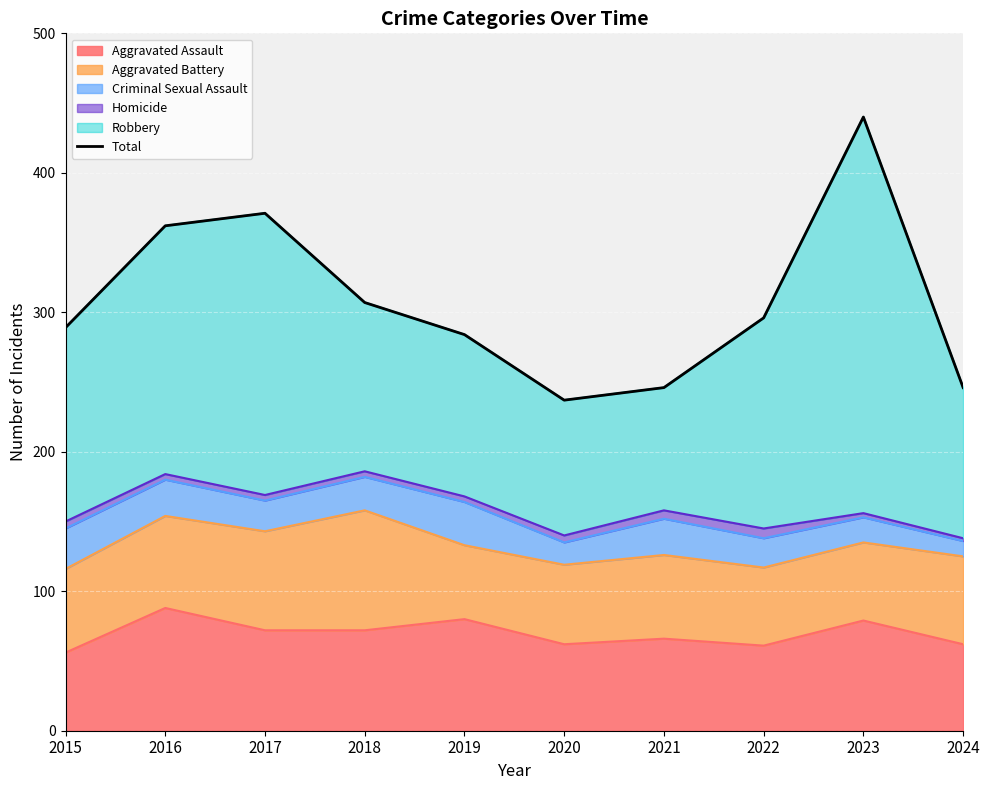

The value at 2016 is 172. True or false?

False